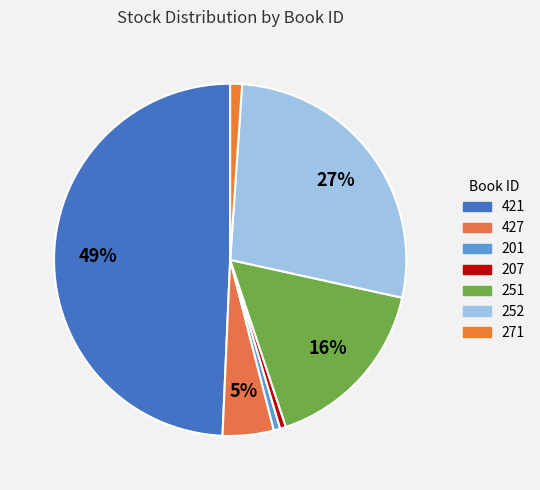

What percentage is the 427 slice, to the nearest percent?

5%